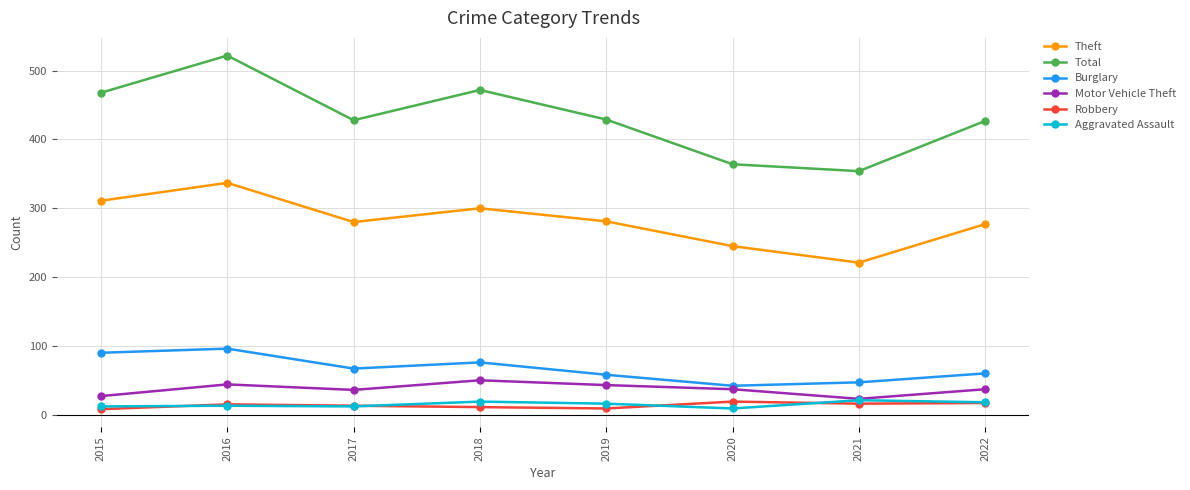

Which label corresponds to the largest value in the chart?

2016